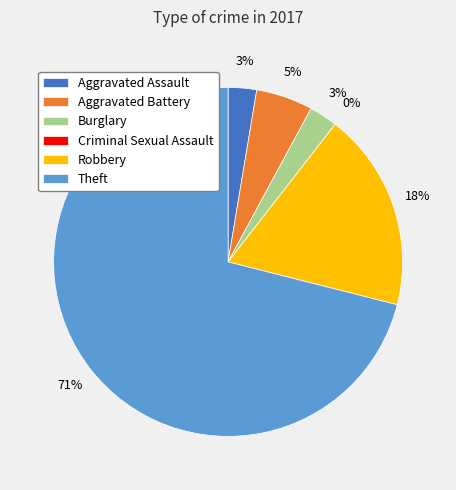

To the nearest percent, what is the combined percentage of Robbery and Criminal Sexual Assault?

18%